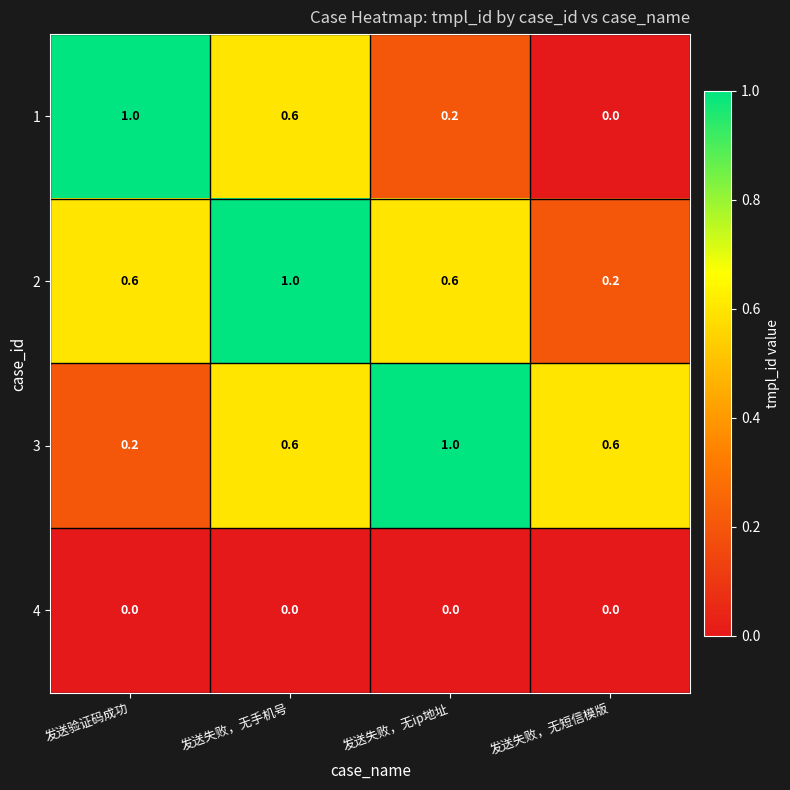

Reading left to right, transcribe all the data shown in this chart.

1: 发送验证码成功=1.0	发送失败，无手机号=0.6	发送失败，无ip地址=0.2	发送失败，无短信模版=0.0
2: 发送验证码成功=0.6	发送失败，无手机号=1.0	发送失败，无ip地址=0.6	发送失败，无短信模版=0.2
3: 发送验证码成功=0.2	发送失败，无手机号=0.6	发送失败，无ip地址=1.0	发送失败，无短信模版=0.6
4: 发送验证码成功=0.0	发送失败，无手机号=0.0	发送失败，无ip地址=0.0	发送失败，无短信模版=0.0